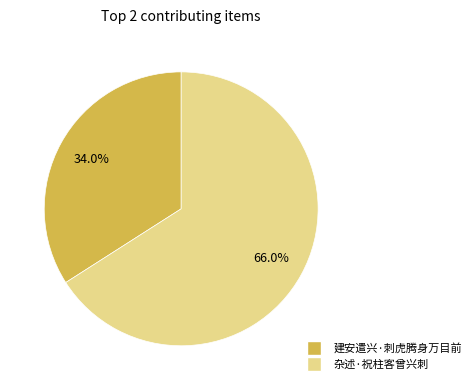

Is the sum of 建安遣兴·刺虎腾身万目前 and 杂述·祝柱客曾兴刺 greater than half?

Yes